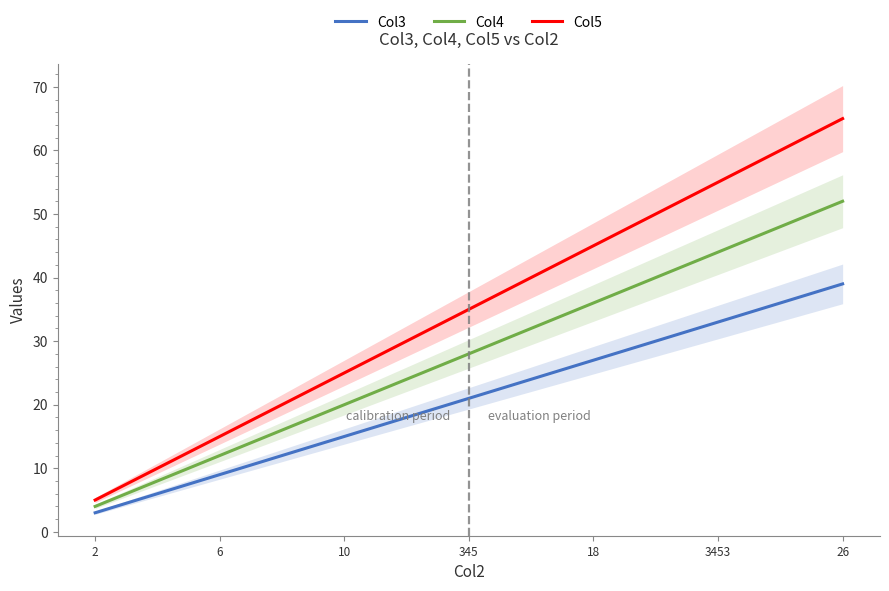

True or false: Col5 and Col3 intersect in this chart.

False